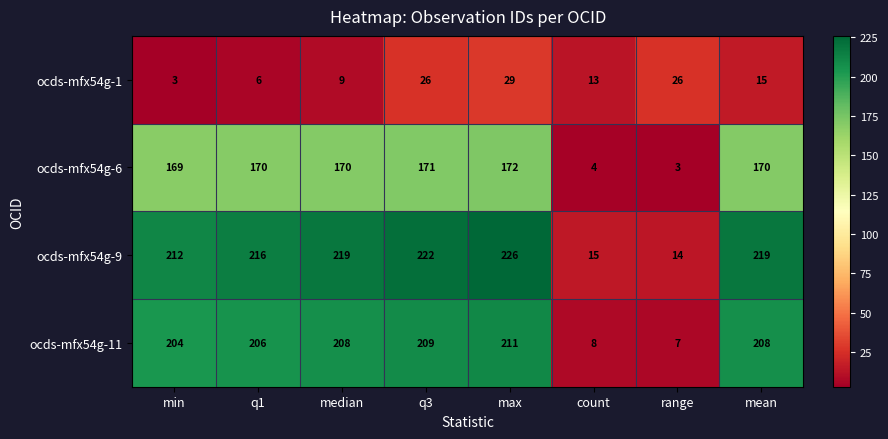

What is the difference between the highest and lowest values at max?

197